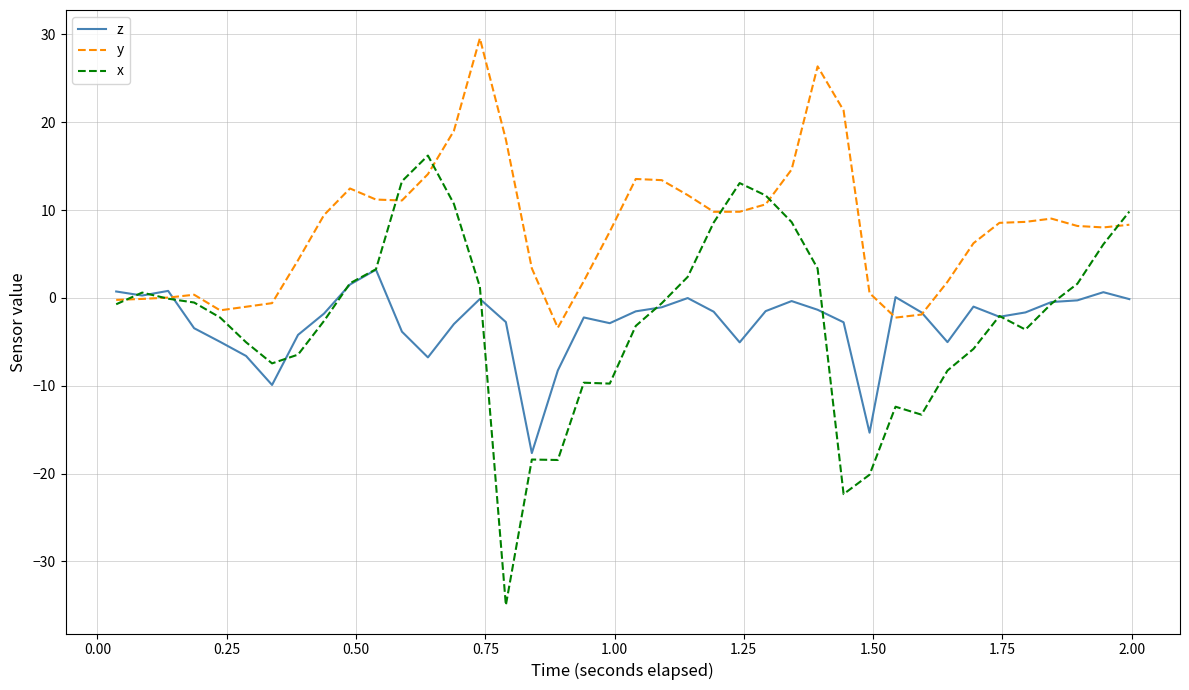

Which series has the largest range (max minus min)?

x